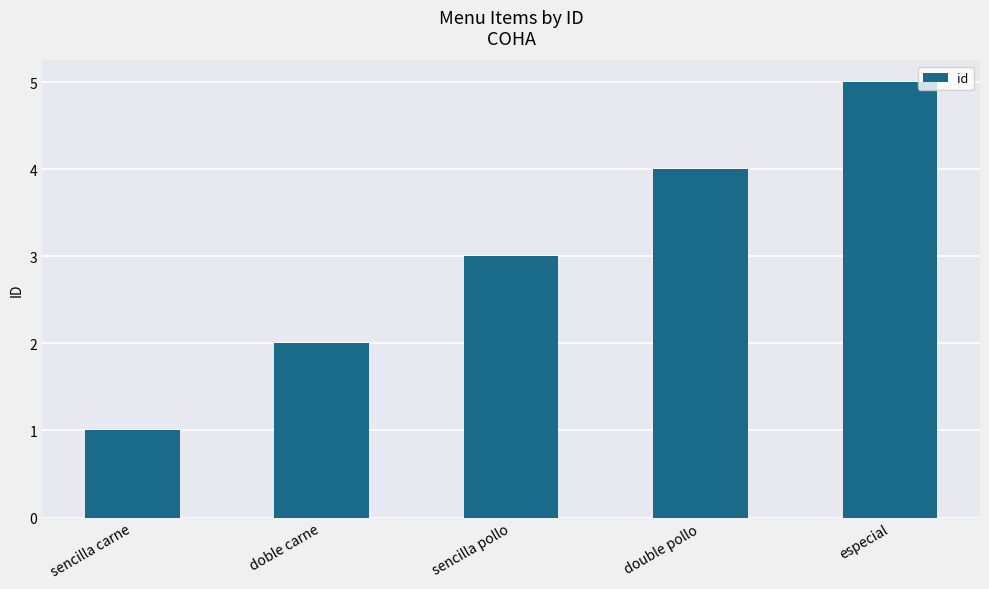

Count the number of categories in the chart.

5